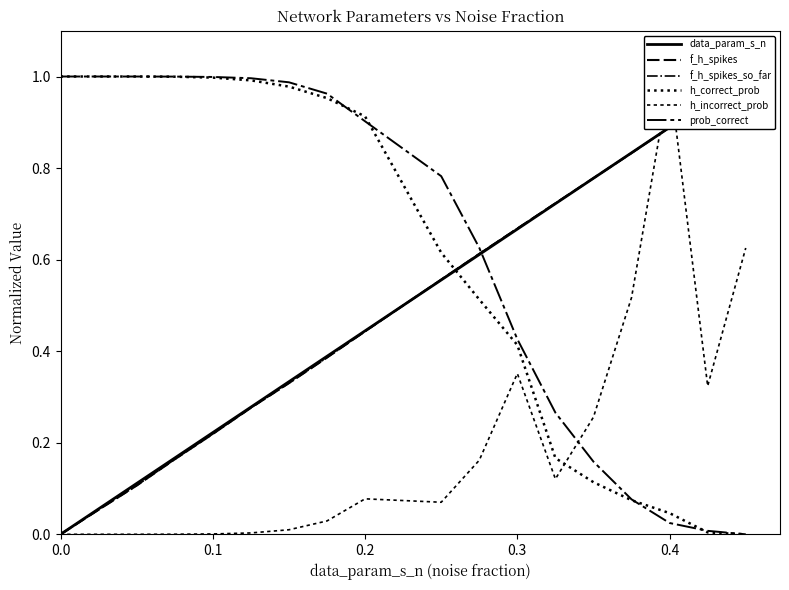

At which label does prob_correct reach its peak?

0.1